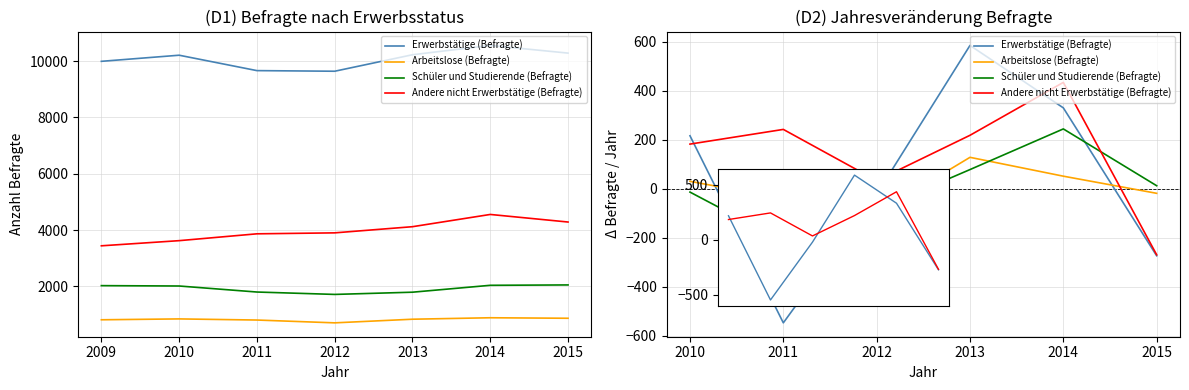

True or false: Arbeitslose (Befragte) has a value of -100 at 2011.

True